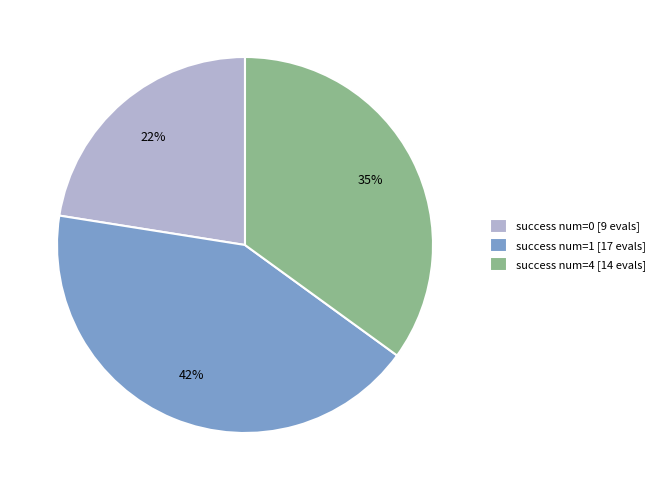

Rank the categories by value from highest to lowest.

success num=1 [17 evals], success num=4 [14 evals], success num=0 [9 evals]